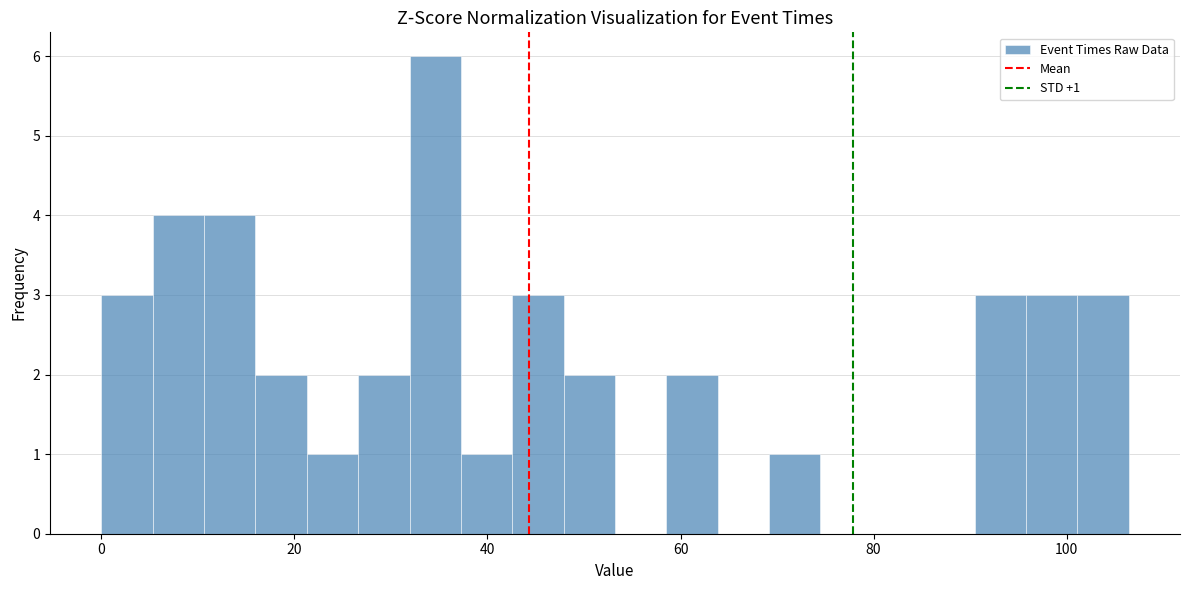

Read against the x-axis, roughly where is the centre of the tallest bar?

34